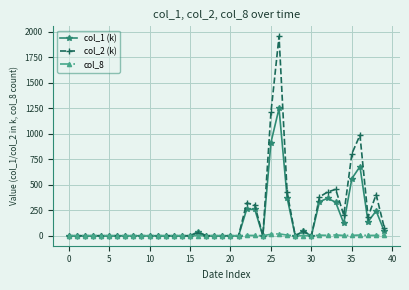

True or false: col_2 (k) has more than 2 interior local peaks.

True